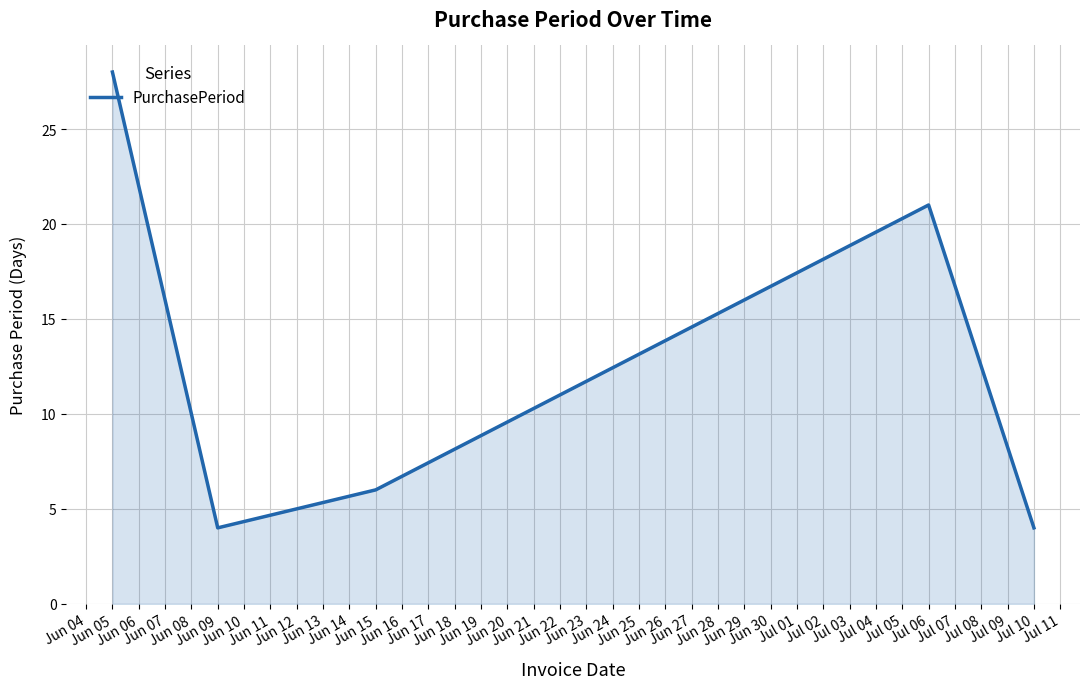

What is the smallest value displayed?

4